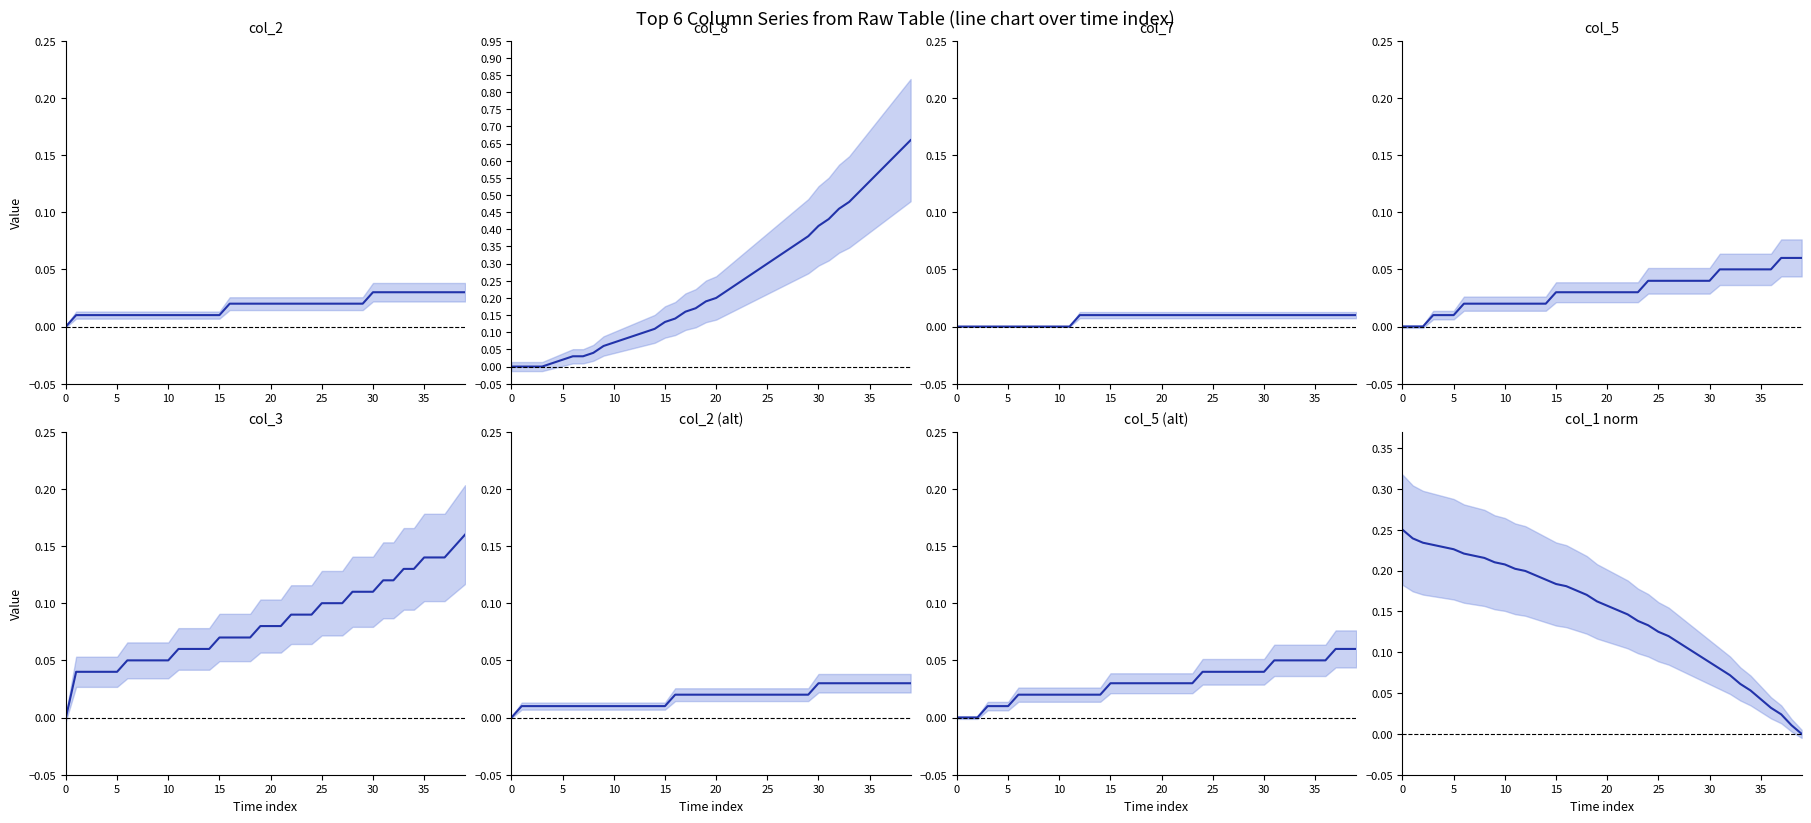

What is the difference between the maximum and minimum values in the col_8 series?

0.7